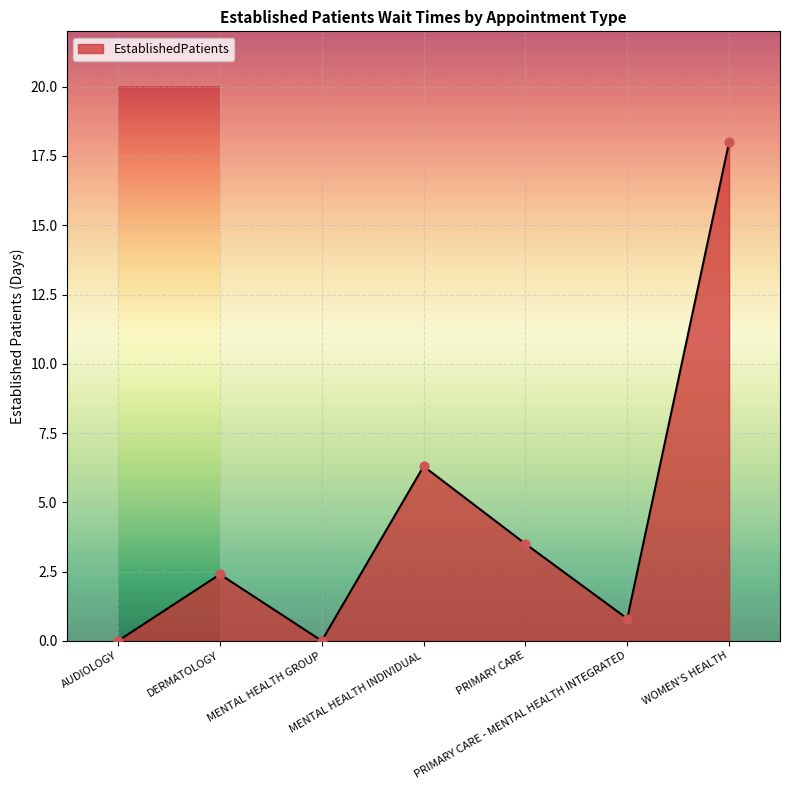

What is the change in value from DERMATOLOGY to WOMEN'S HEALTH?

+15.6